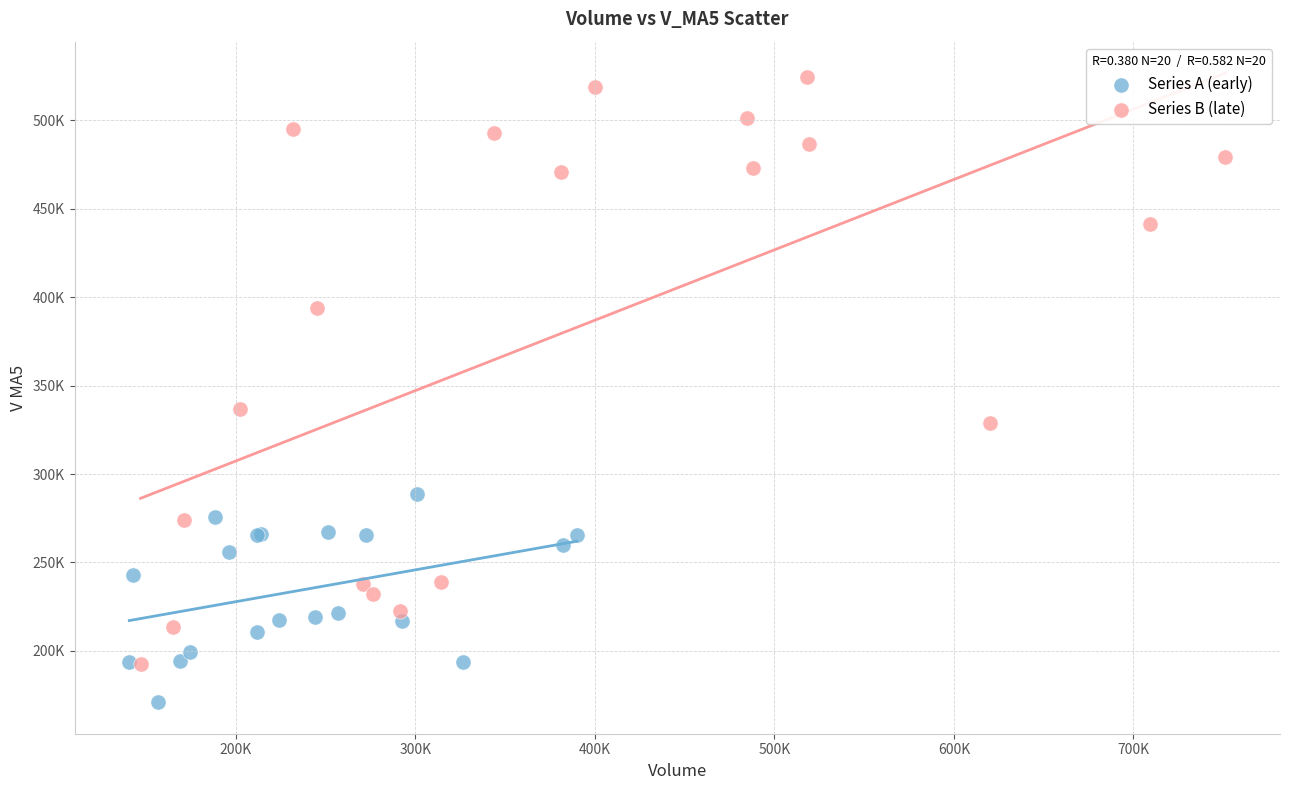

Which series has the widest spread of Y values?

Series B (late)